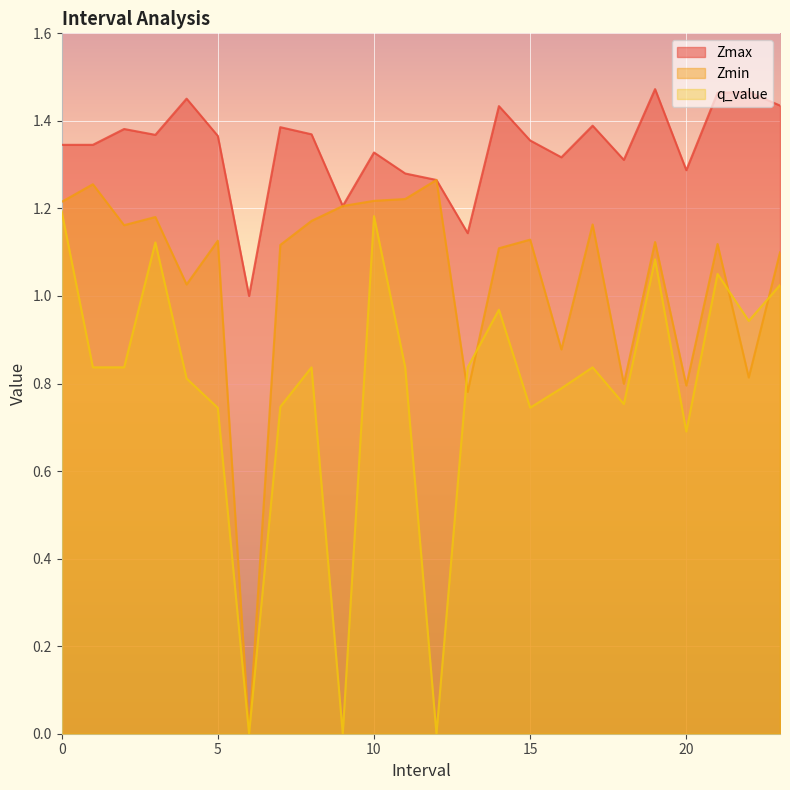

Count the Zmax values in the range 1 to 2.

24